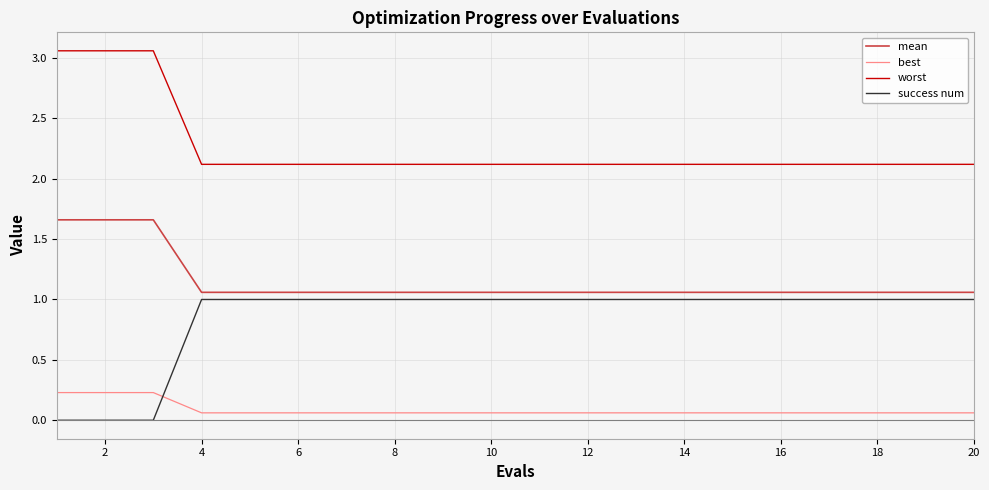

What are all the series names shown in the legend?

mean, best, worst, success num